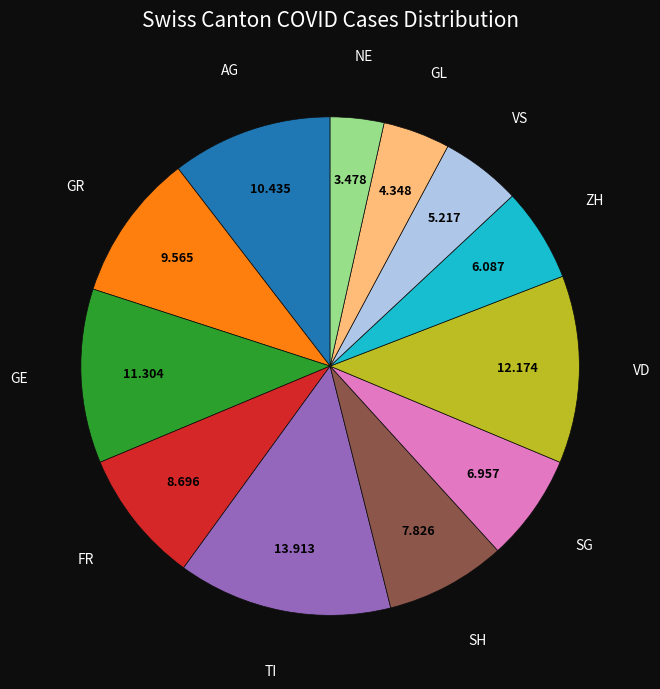

Is there a majority slice in this chart?

No